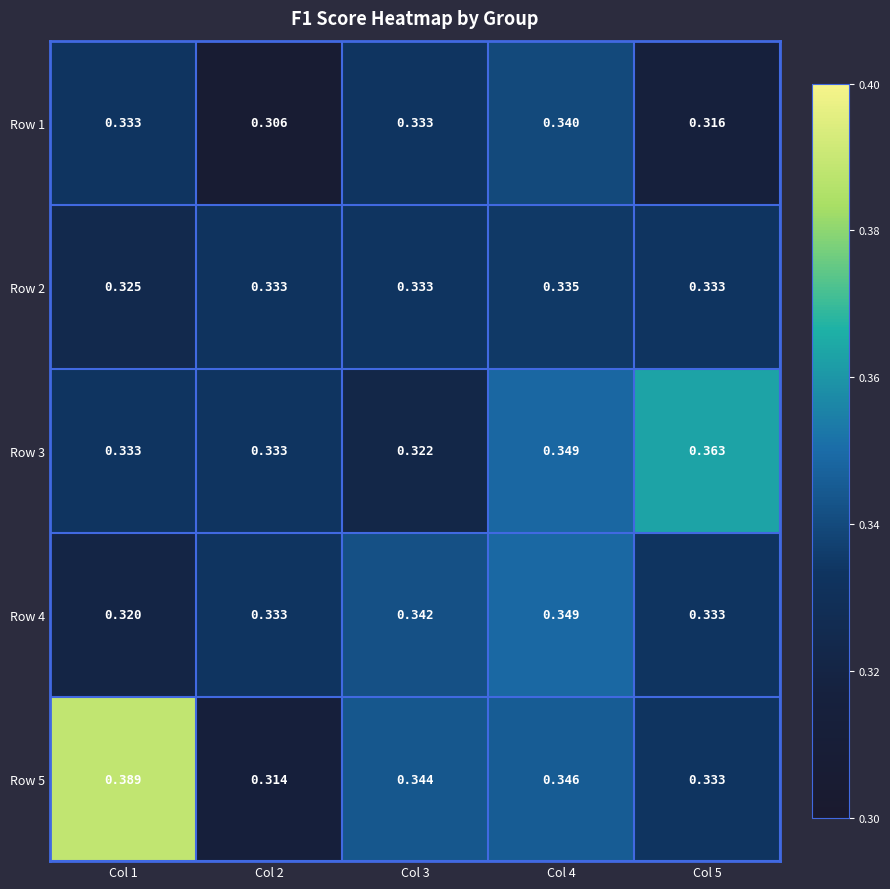

At which category is the sum across all series the highest?

Col 4